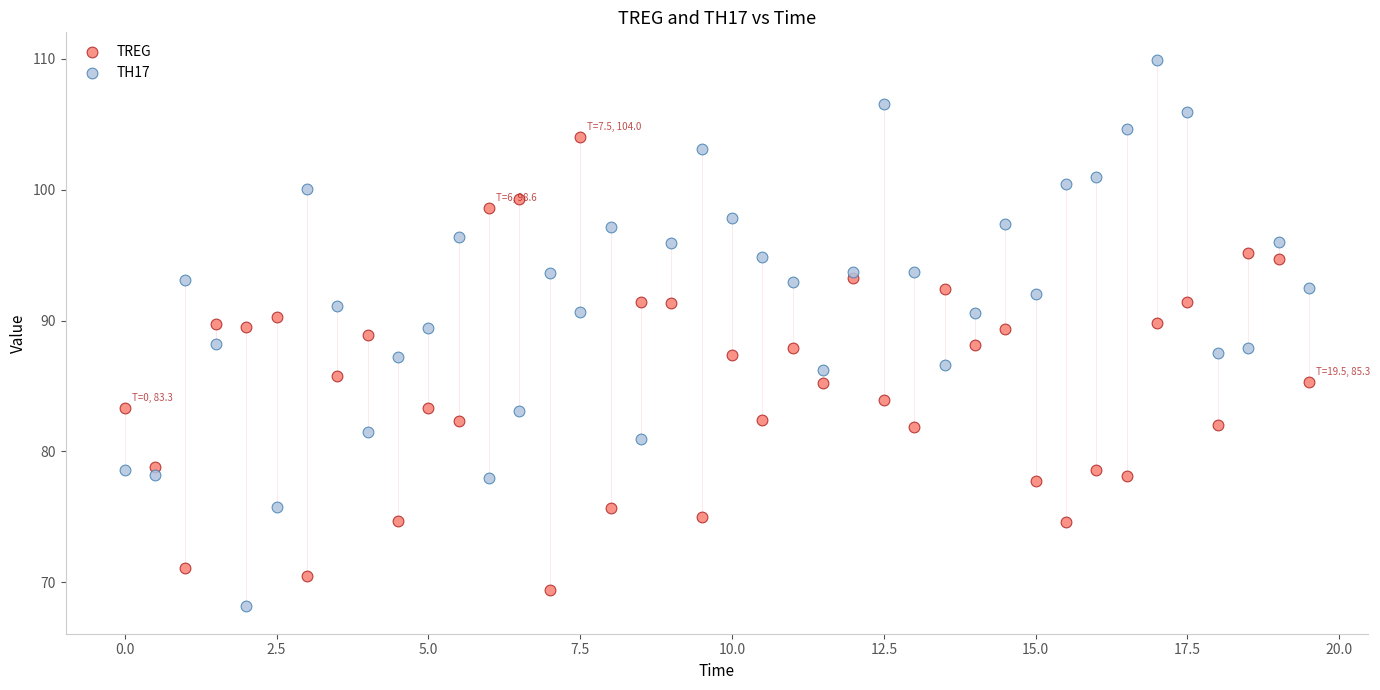

What is the X range (max minus min) for the scatter plot?

19.5